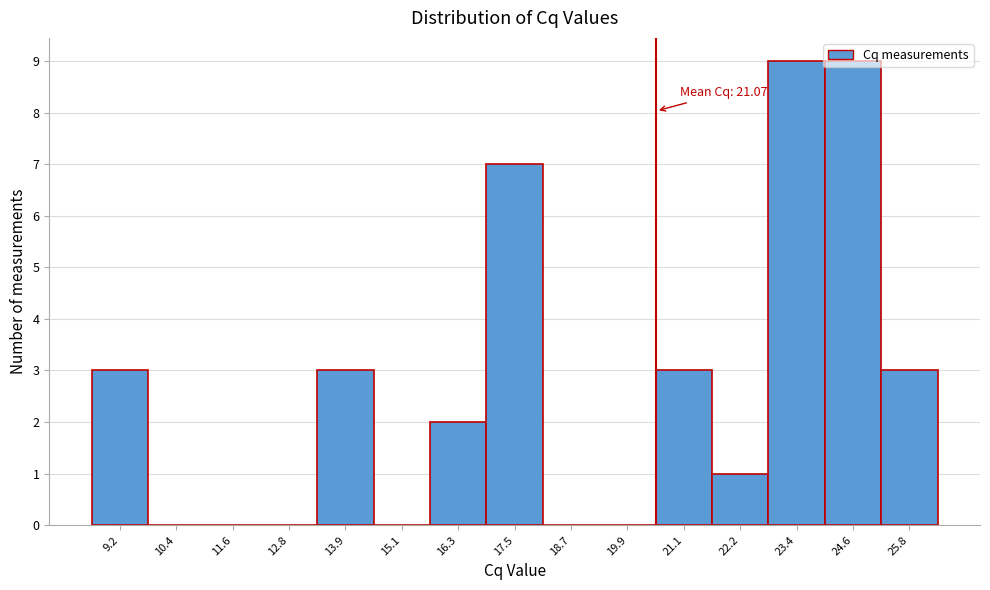

What is the sum of the values at 24.6 and 18.7?

9